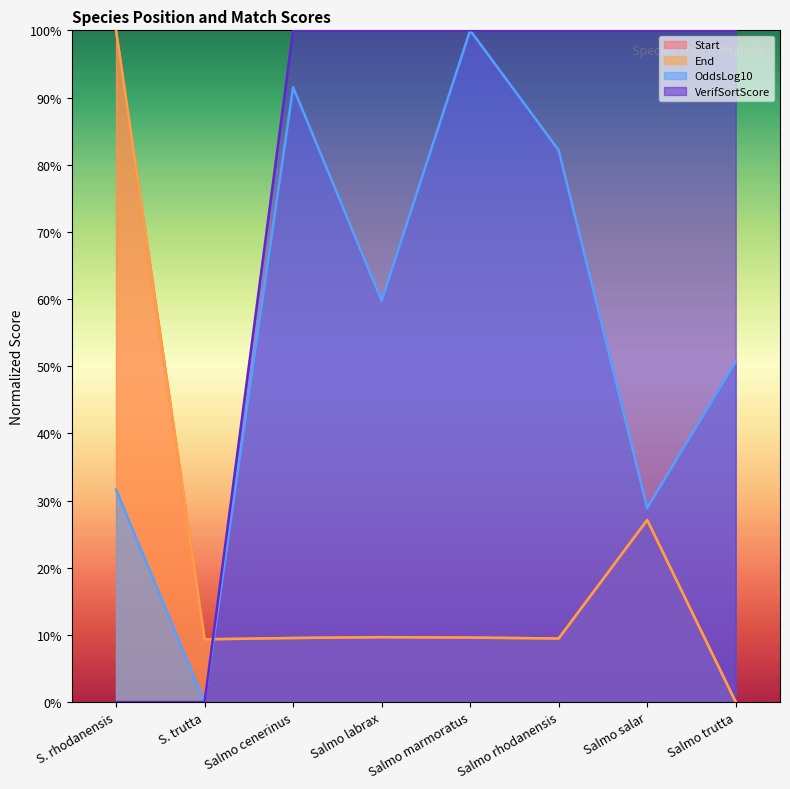

True or false: End has more than 2 interior local peaks.

False